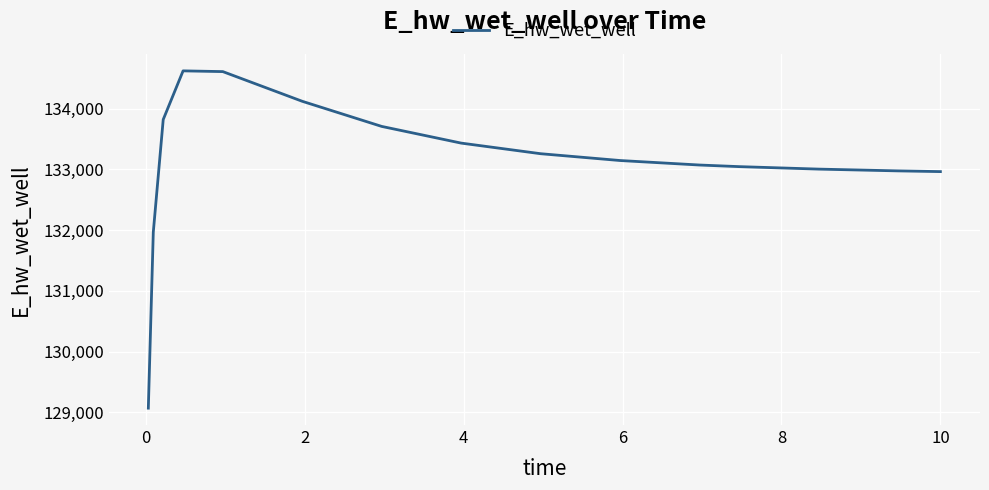

What is the minimum value shown in the chart?

129068.8